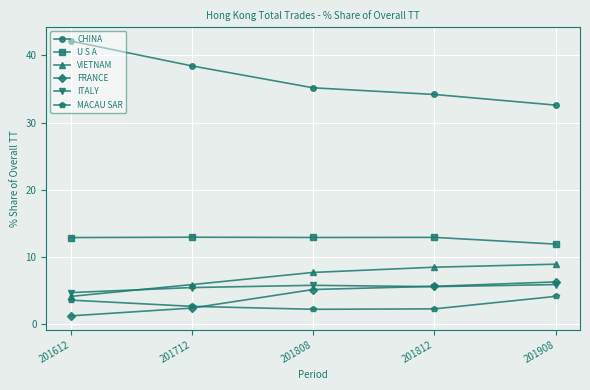

What value does the MACAU SAR series have at 201712?

2.6